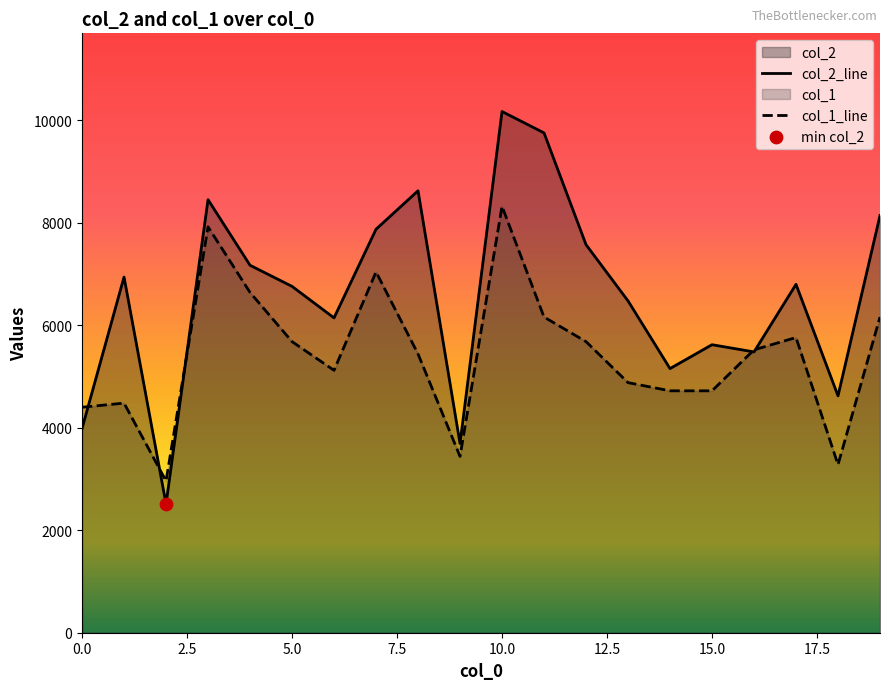

Which series contains the highest Y value?

col_2